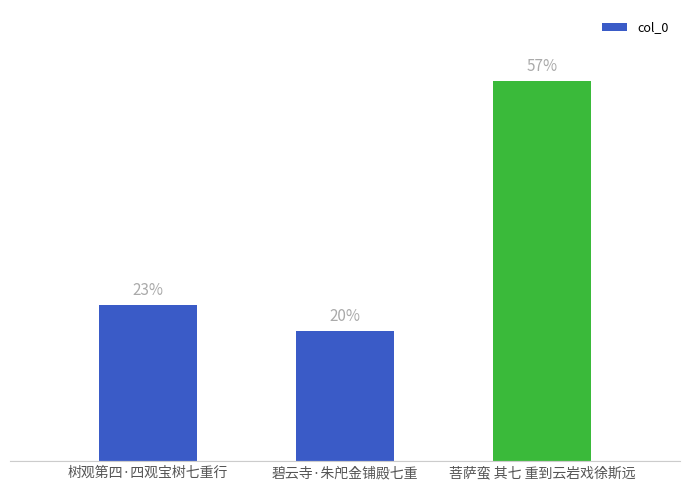

Are the bars horizontal?

No